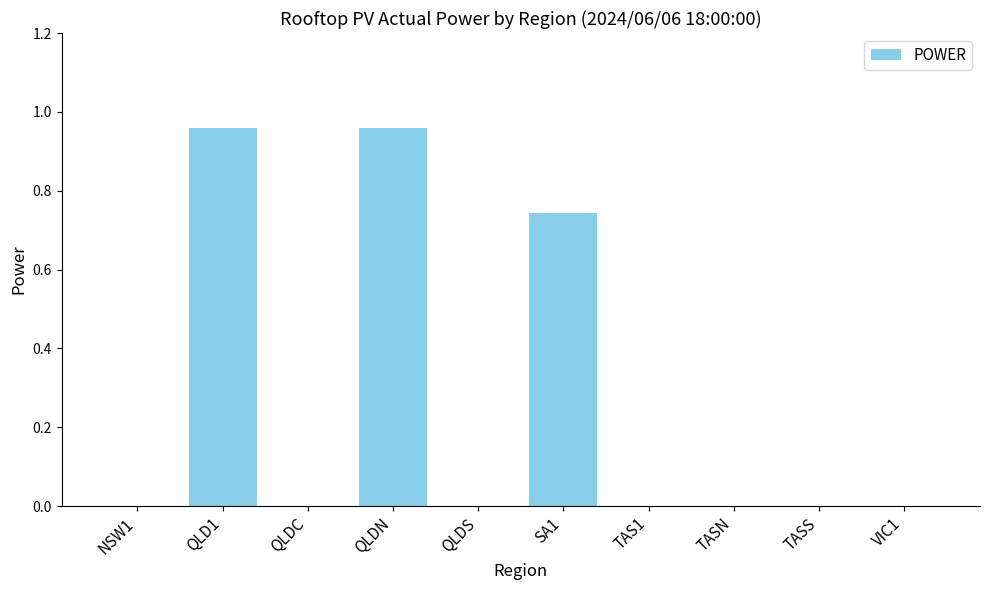

The value at TAS1 is 0.0. True or false?

True